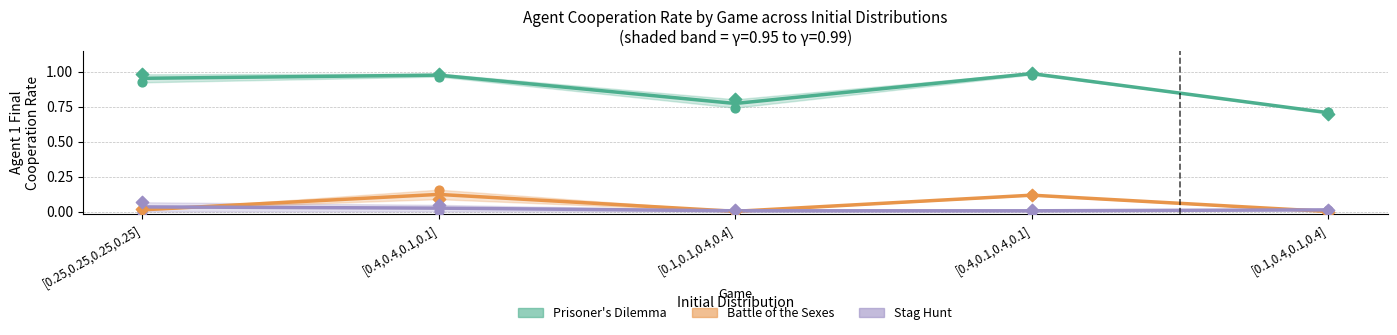

Is the value of Stag Hunt at [0.4,0.4,0.1,0.1] greater than the value of Battle of the Sexes at [0.25,0.25,0.25,0.25]?

Yes